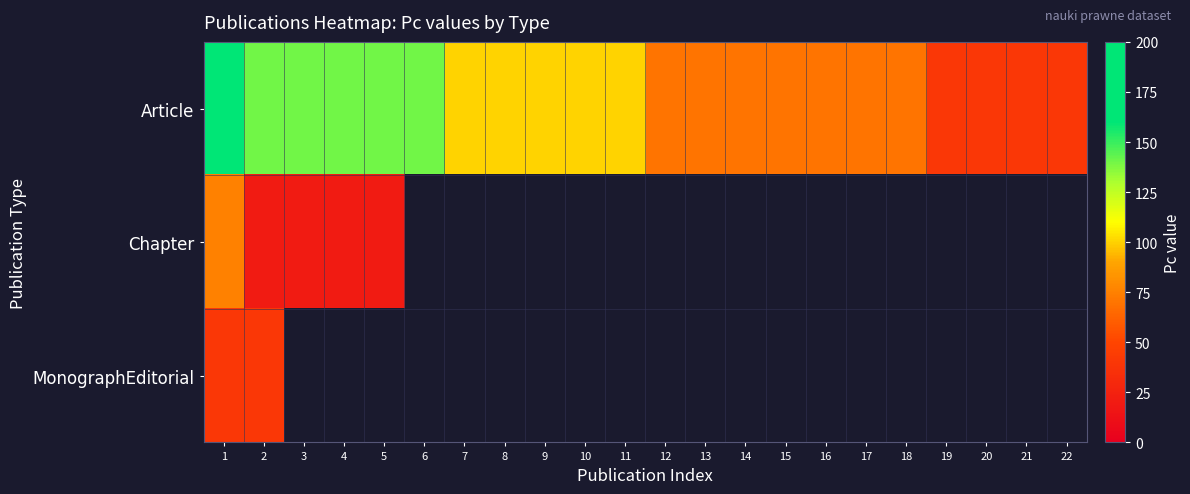

What is the smallest value displayed?

20.0